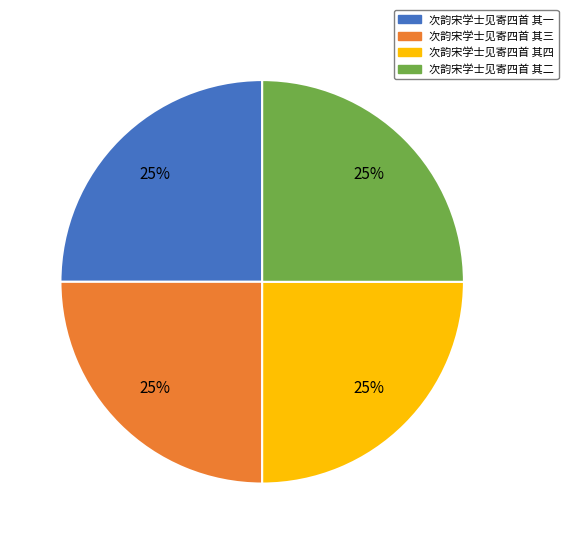

Does 次韵宋学士见寄四首 其三 account for over 50% of the chart?

No